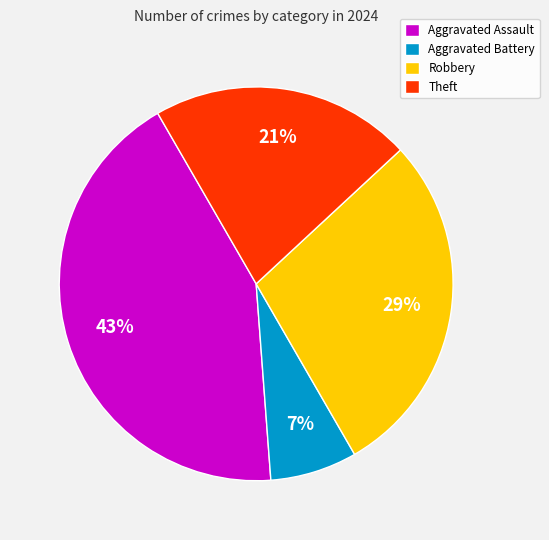

Which category has the biggest portion of the pie?

Aggravated Assault